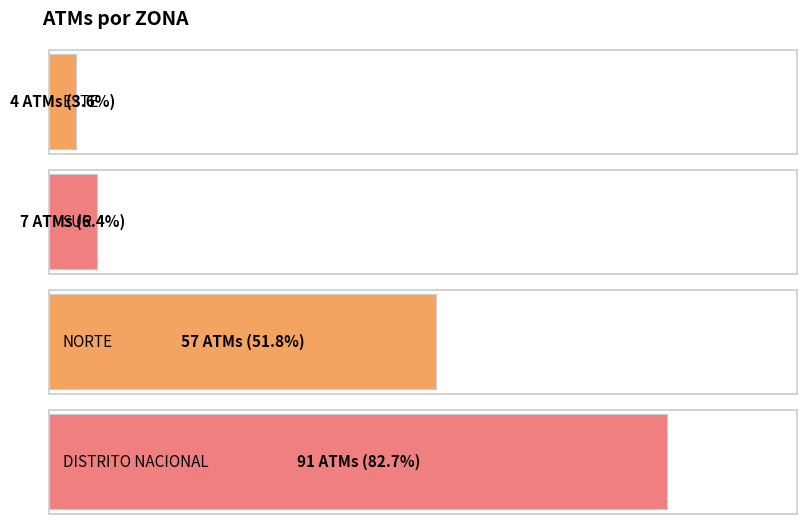

What is the approximate value at SUR, to the nearest 5?

5